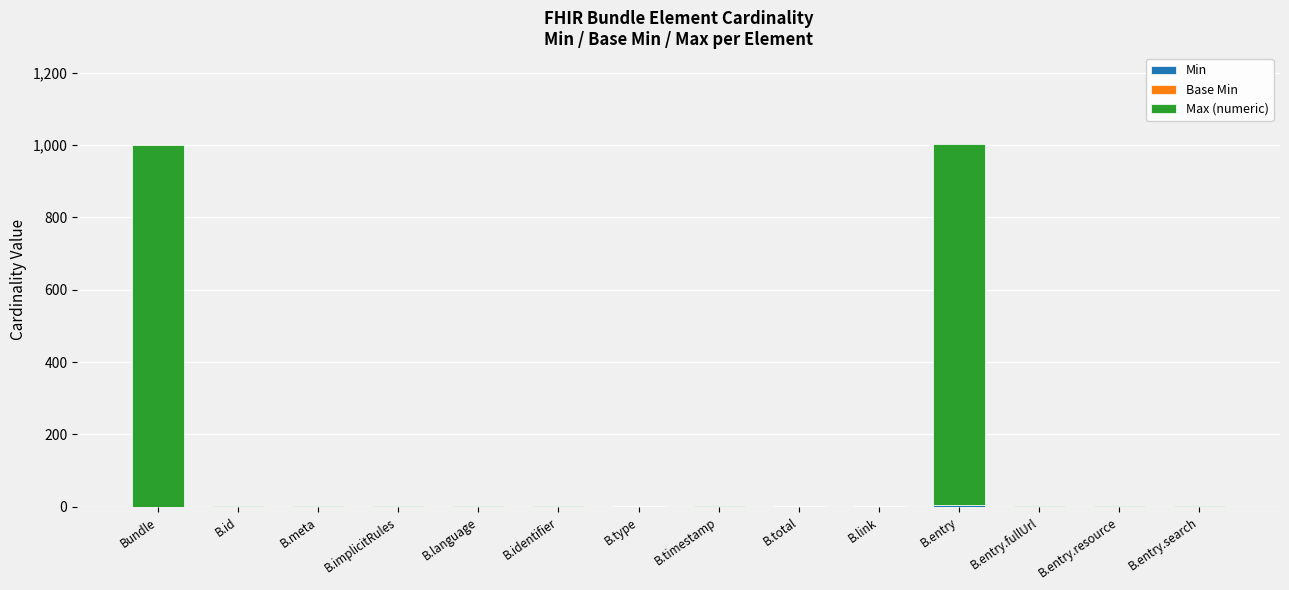

How many data points does each series have?

14